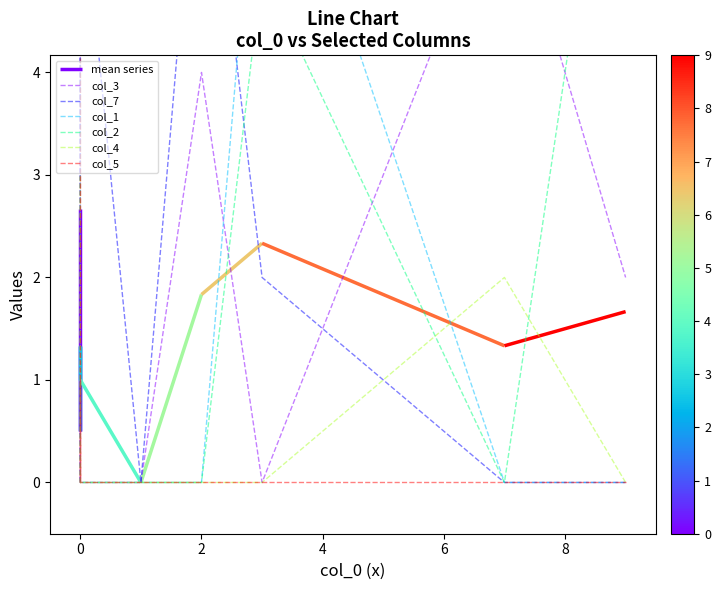

Where is col_3 nearest to the value 3?

2